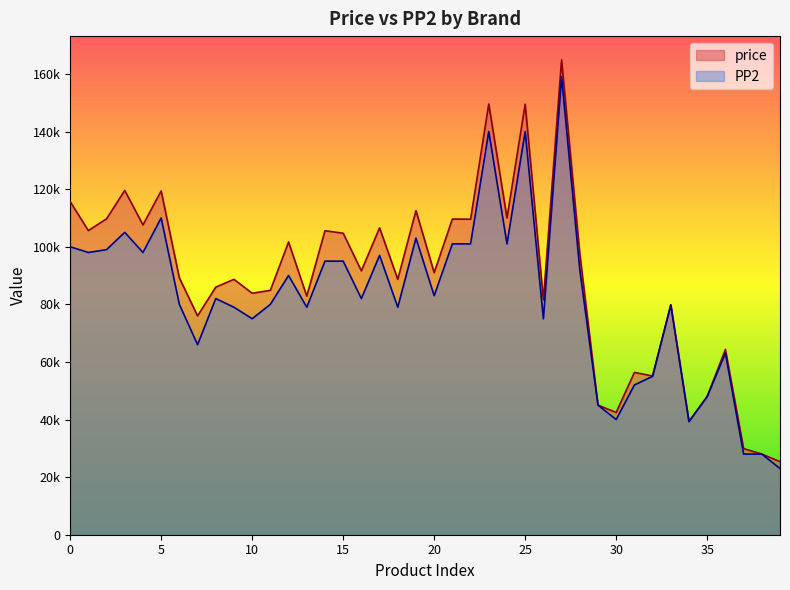

True or false: price has more than 1 interior local peaks.

True